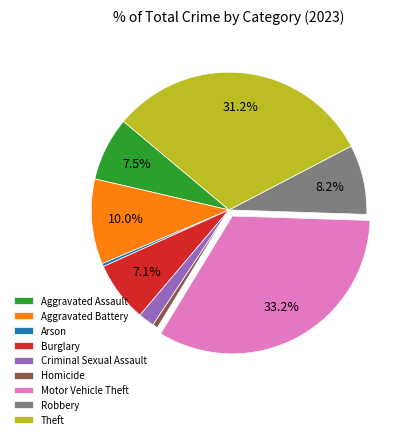

Which has a higher value, Robbery or Arson?

Robbery